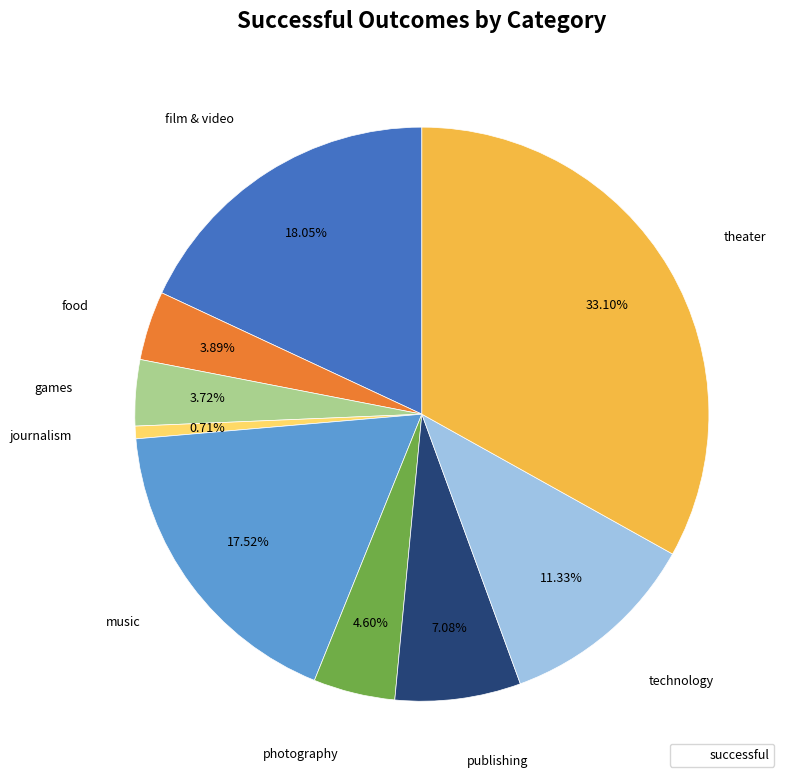

Is there a majority slice in this chart?

No